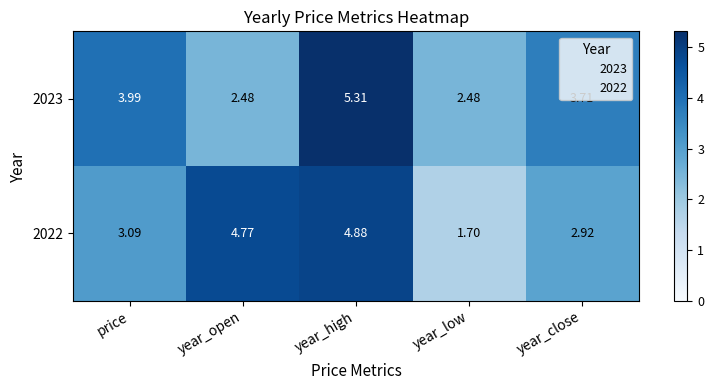

Which series has the largest total across all categories?

2023